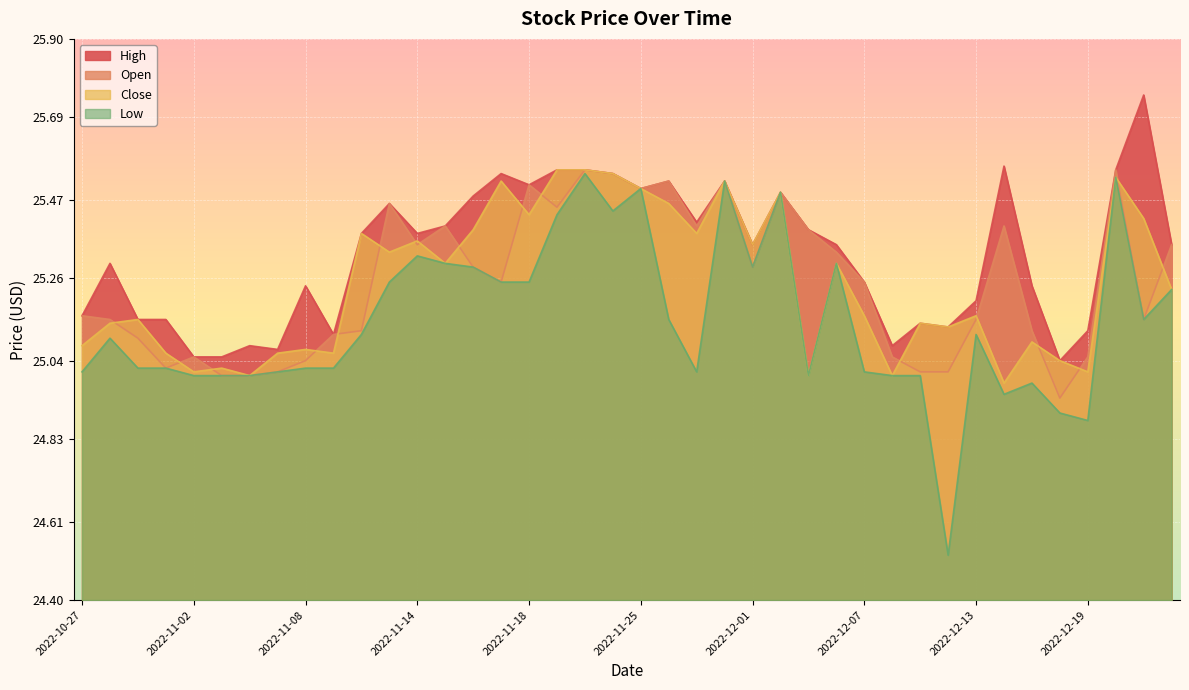

Reading left to right, what are all the values shown in this chart?

Open: 25.2	25.1	25.1	25.0	25.1	25.0	25.0	25.0	25.0	25.1	25.1	25.5	25.4	25.4	25.3	25.2	25.5	25.4	25.6	25.5	25.5	25.5	25.4	25.5	25.3	25.5	25.4	25.3	25.2	25.1	25.0	25.0	25.1	25.4	25.1	24.9	25.1	25.6	25.1	25.4
Close: 25.1	25.1	25.1	25.1	25.0	25.0	25.0	25.1	25.1	25.1	25.4	25.3	25.4	25.3	25.4	25.5	25.4	25.6	25.6	25.5	25.5	25.5	25.4	25.5	25.4	25.5	25.0	25.3	25.2	25.0	25.1	25.1	25.2	25.0	25.1	25.0	25.0	25.5	25.4	25.2
High: 25.2	25.3	25.1	25.1	25.1	25.1	25.1	25.1	25.2	25.1	25.4	25.5	25.4	25.4	25.5	25.5	25.5	25.6	25.6	25.5	25.5	25.5	25.4	25.5	25.4	25.5	25.4	25.4	25.2	25.1	25.1	25.1	25.2	25.6	25.2	25.0	25.1	25.6	25.8	25.4
Low: 25.0	25.1	25.0	25.0	25.0	25.0	25.0	25.0	25.0	25.0	25.1	25.2	25.3	25.3	25.3	25.2	25.2	25.4	25.5	25.4	25.5	25.1	25.0	25.5	25.3	25.5	25.0	25.3	25.0	25.0	25.0	24.5	25.1	24.9	25.0	24.9	24.9	25.5	25.1	25.2